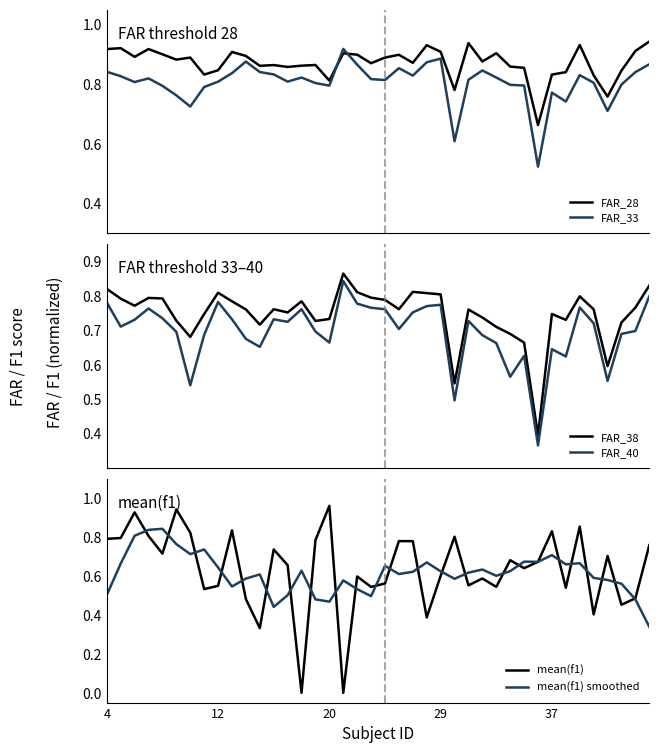

True or false: FAR_40 and FAR_38 intersect in this chart.

False